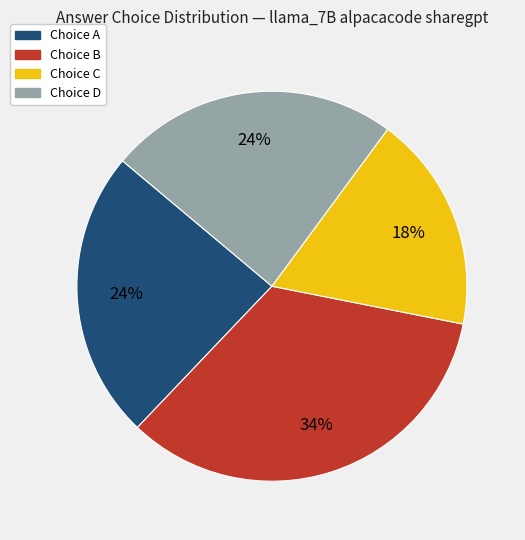

Does any single category account for the majority?

No